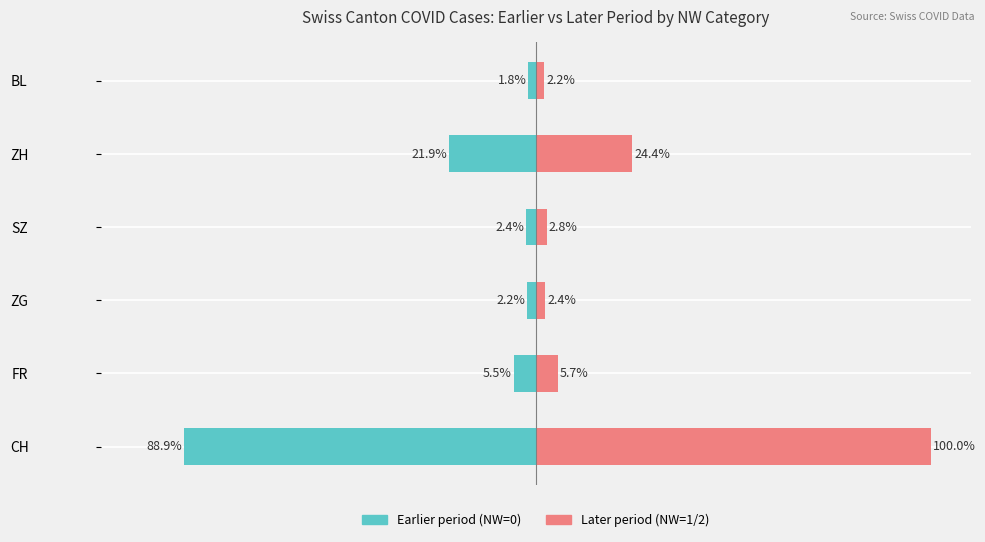

How many categories are shown in the chart?

6